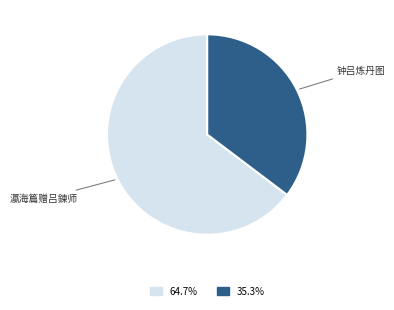

Between 瀛海篇赠吕鍊师 and 钟吕炼丹图, which is larger?

瀛海篇赠吕鍊师